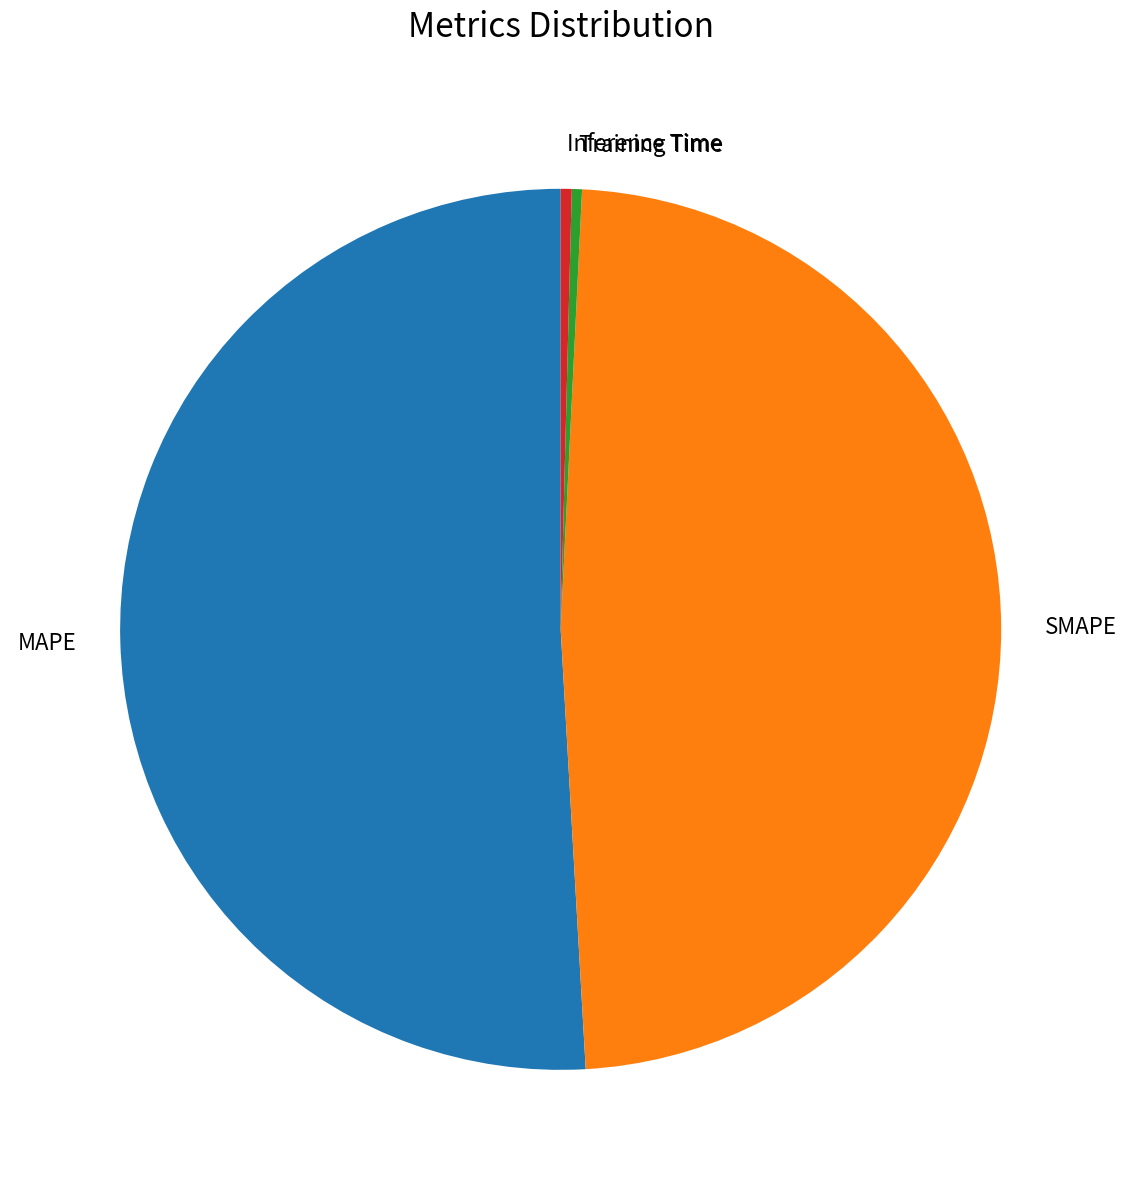

How many slices are in this pie chart?

4